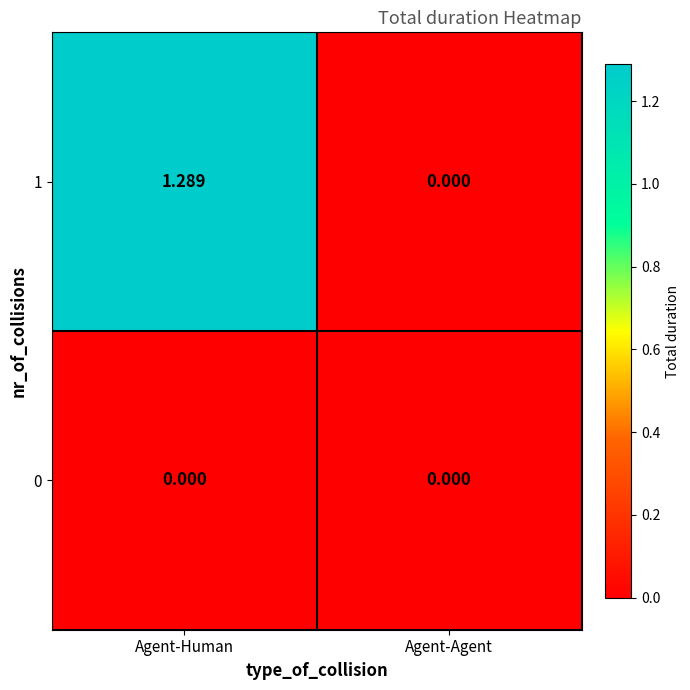

Which category has the highest value across all series?

Agent-Human